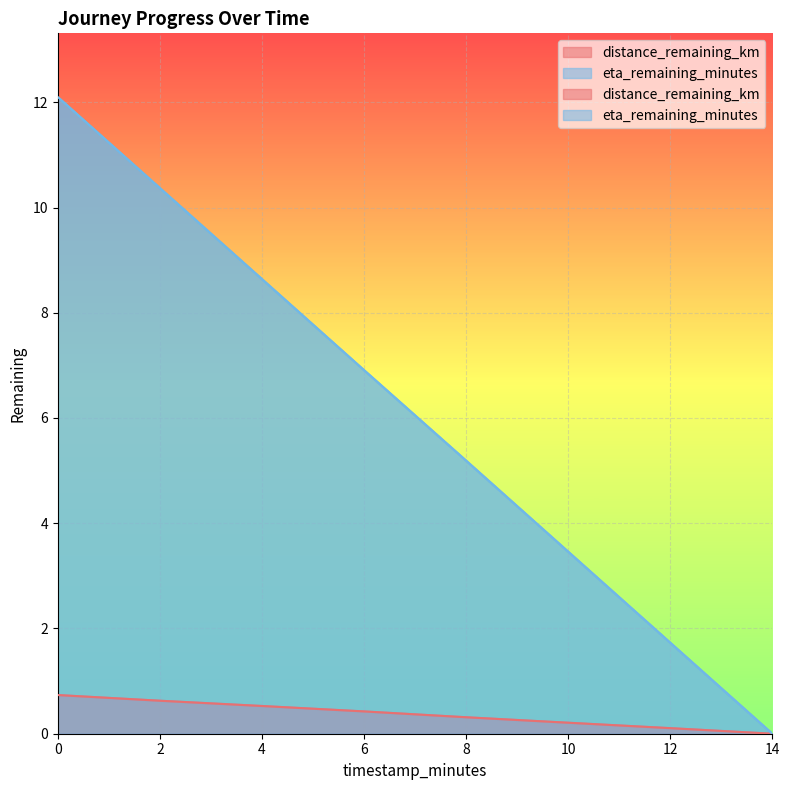

Is the value of distance_remaining_km at 10.0 greater than the value of eta_remaining_minutes at 14.0?

Yes